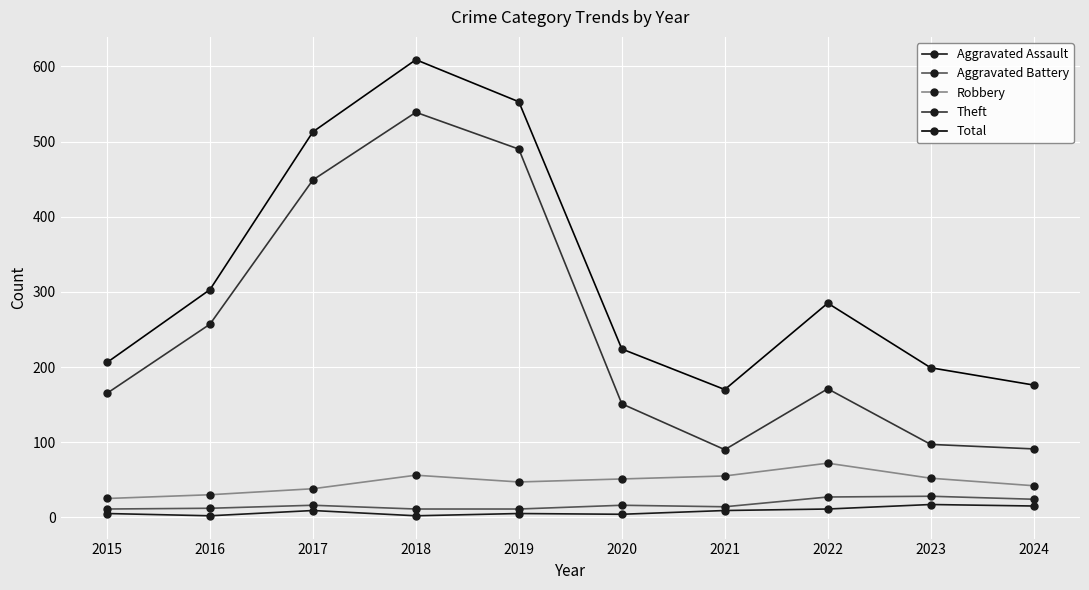

At which label does Total reach its peak?

2018